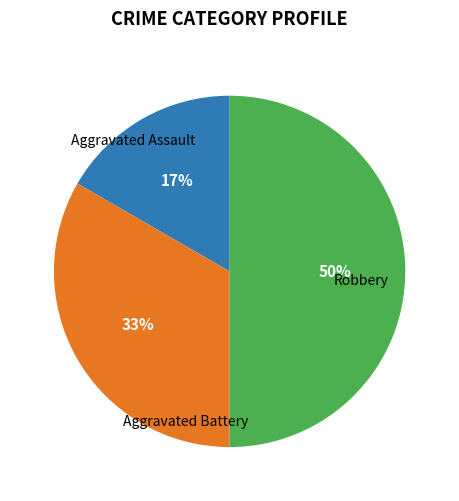

Count the number of slices in the pie.

3